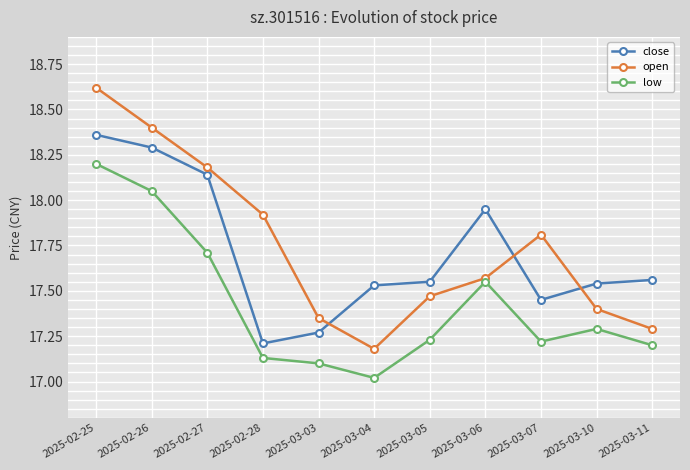

What is the sum of the close values at 2025-03-04 and 2025-02-25?

35.9